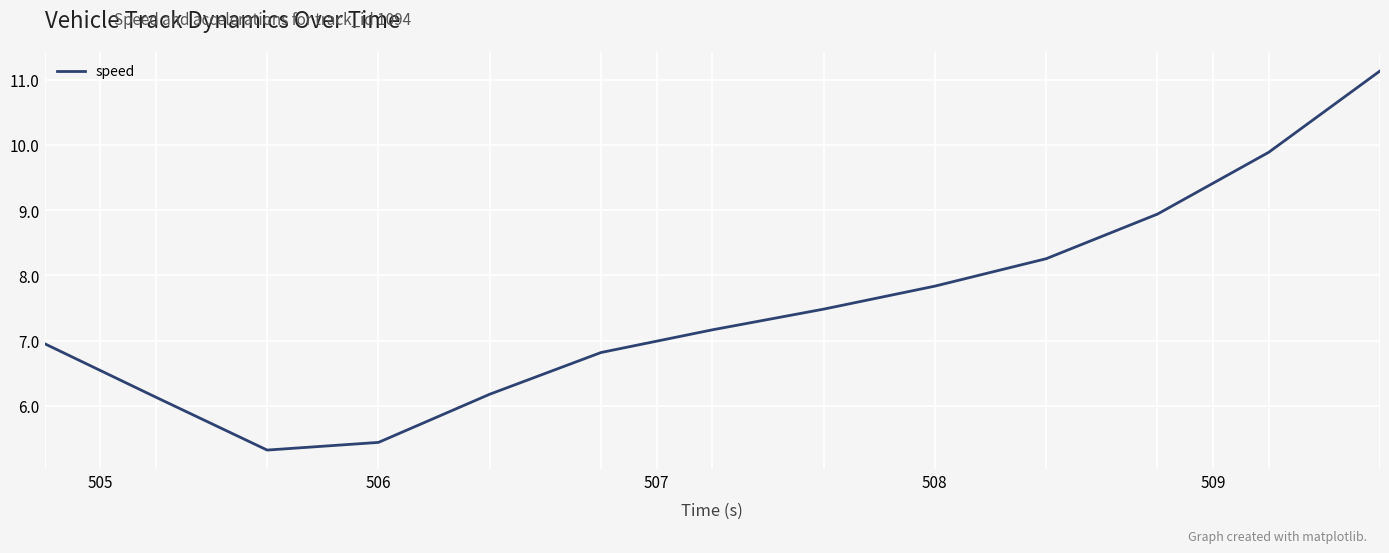

What is the greatest value displayed?

11.1